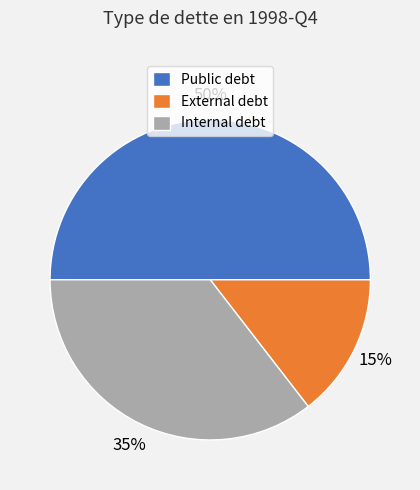

To the nearest percent, what is the difference between the largest and smallest slice percentages?

35%